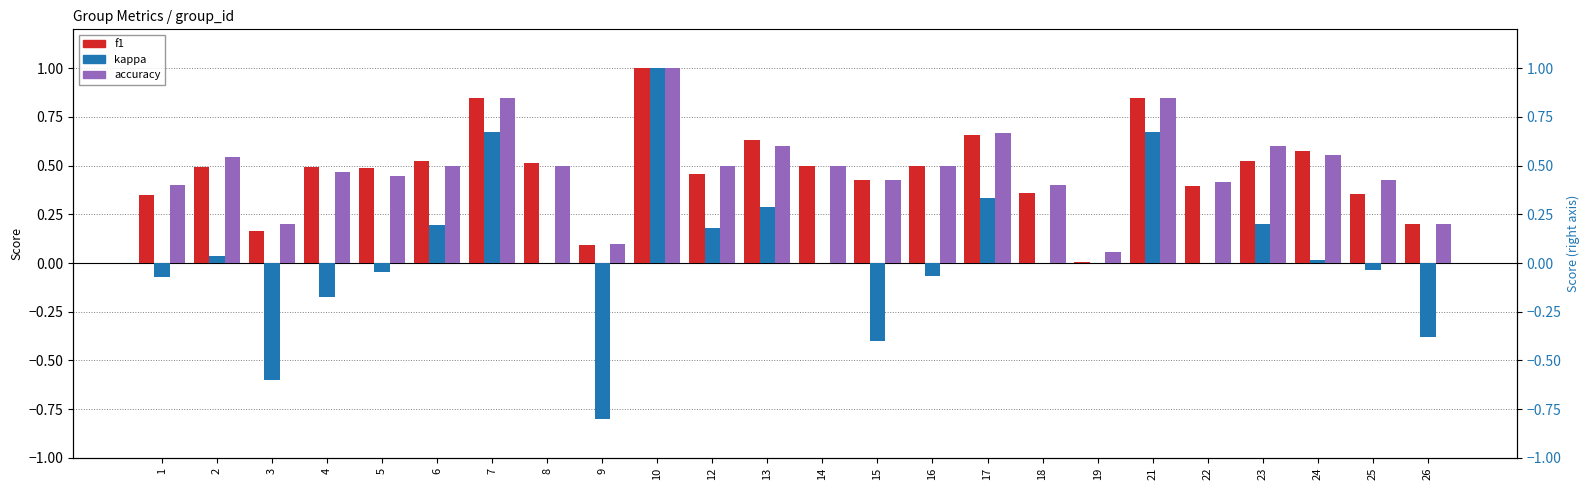

How many groups of bars are there?

24